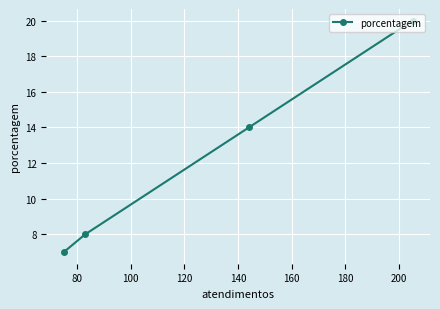

What is the greatest value displayed?

20